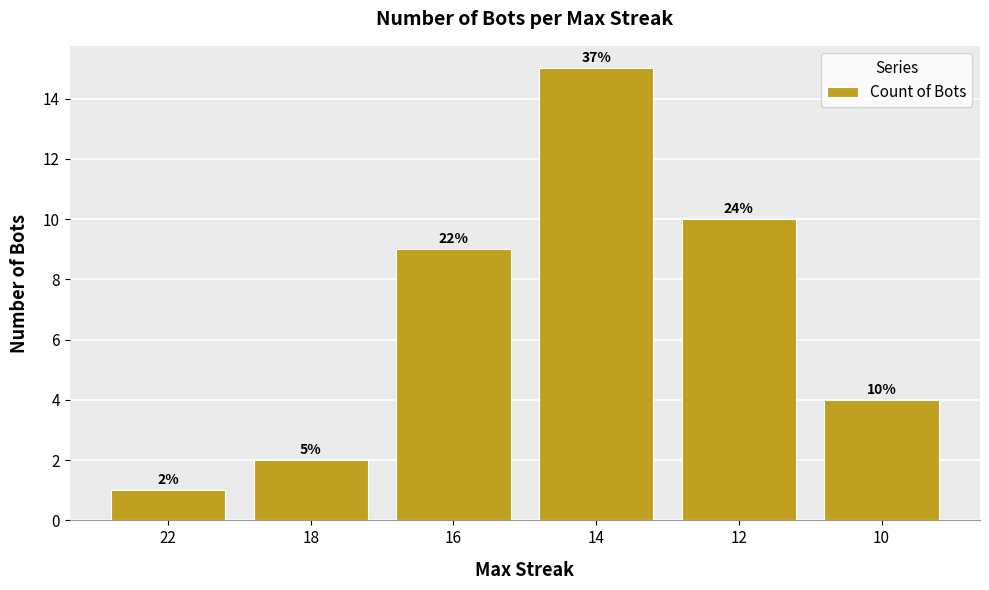

List the labels in order of value, largest first.

14, 12, 16, 10, 18, 22